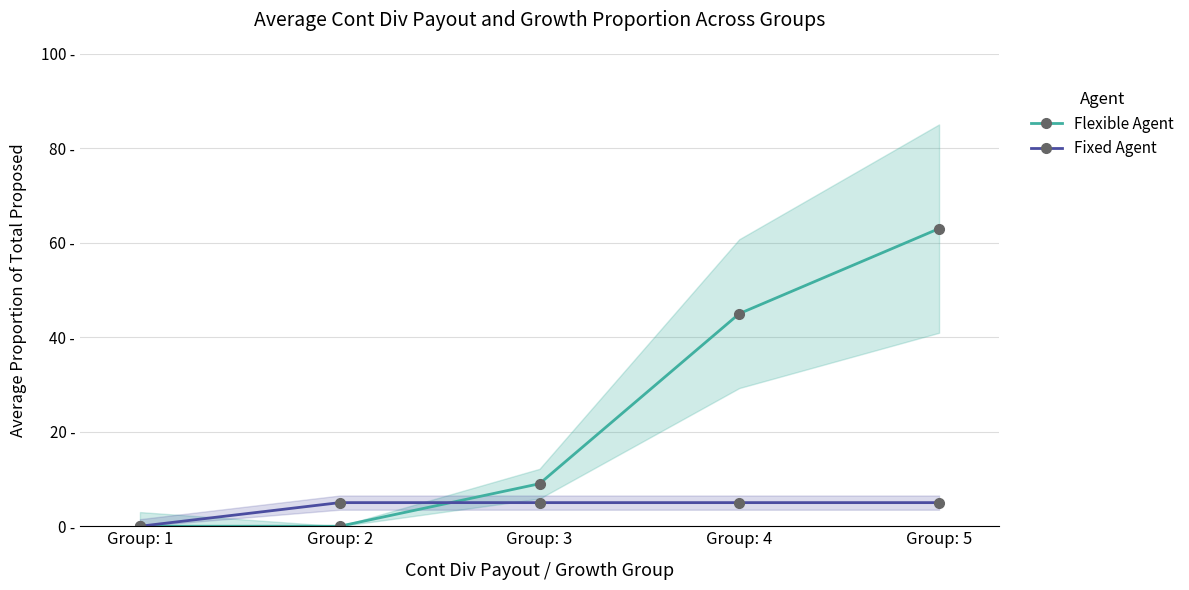

Where is Fixed Agent nearest to the value 2?

Group: 1